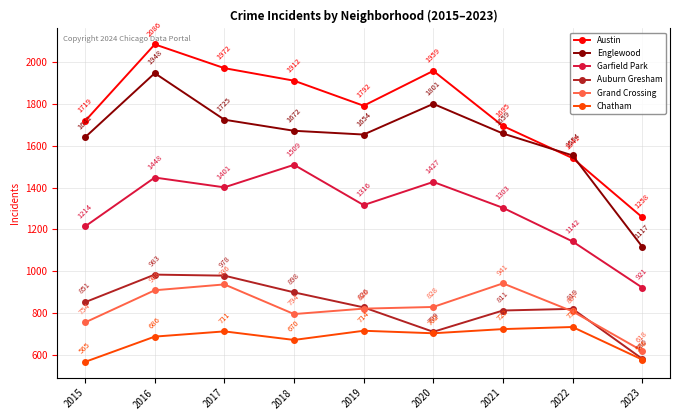

How many categories are shown in the chart?

9